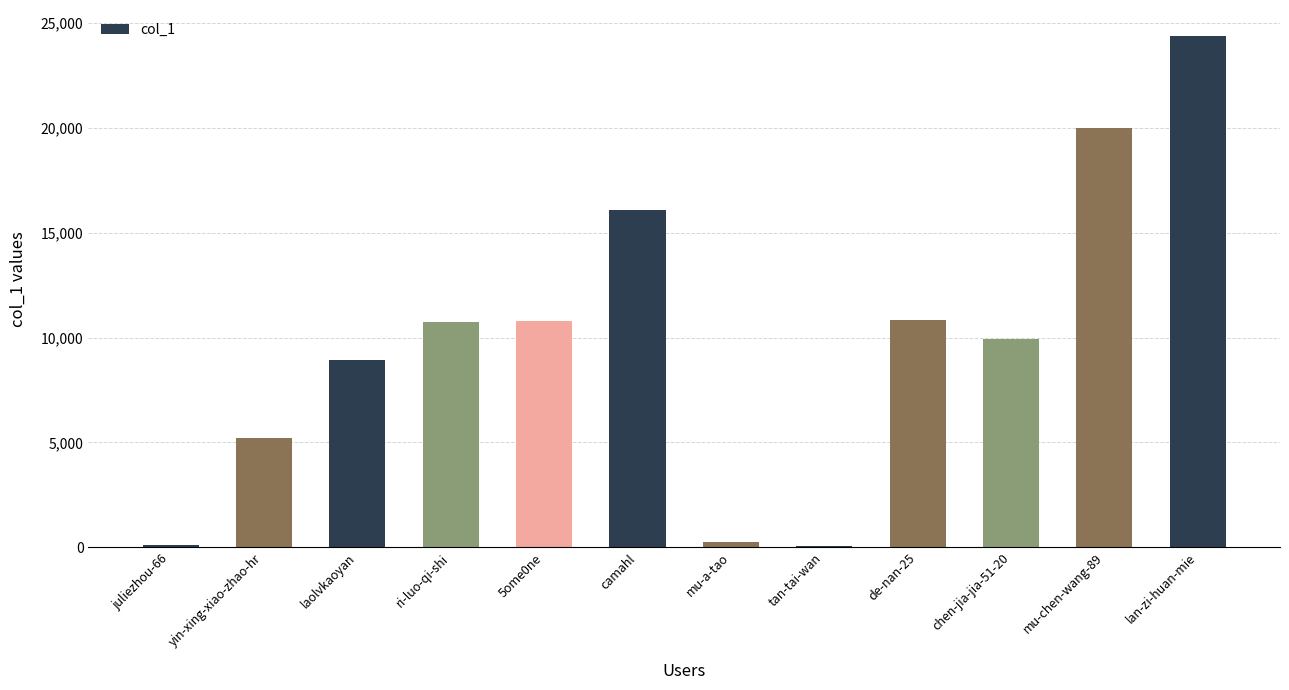

The chart shows a value of 89 at tan-tai-wan. True or false?

True